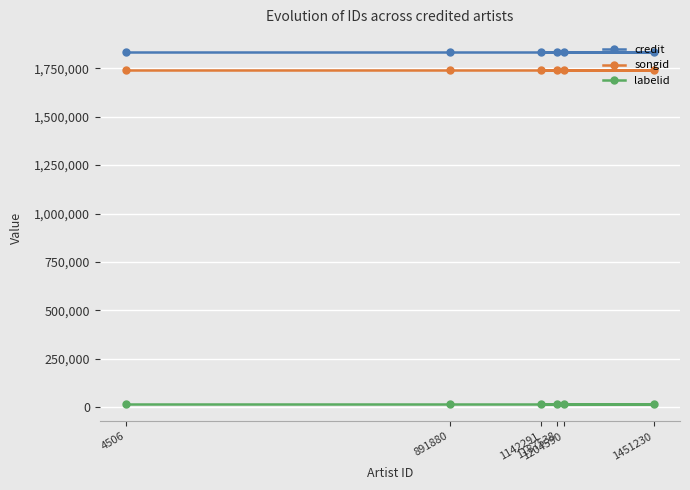

What is the average value of the labelid series?

18397